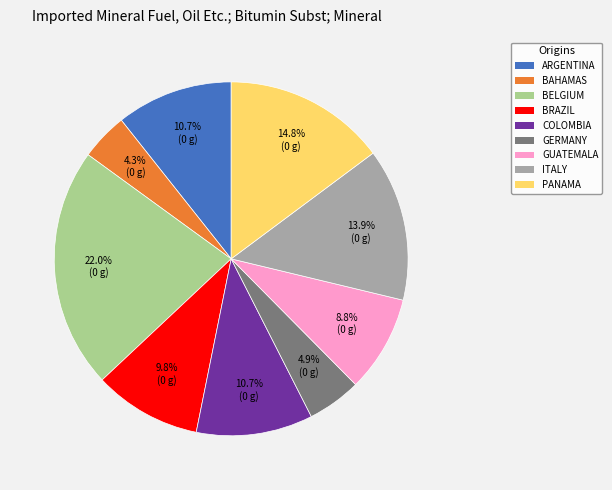

Is there any slice that represents more than half of the pie?

No